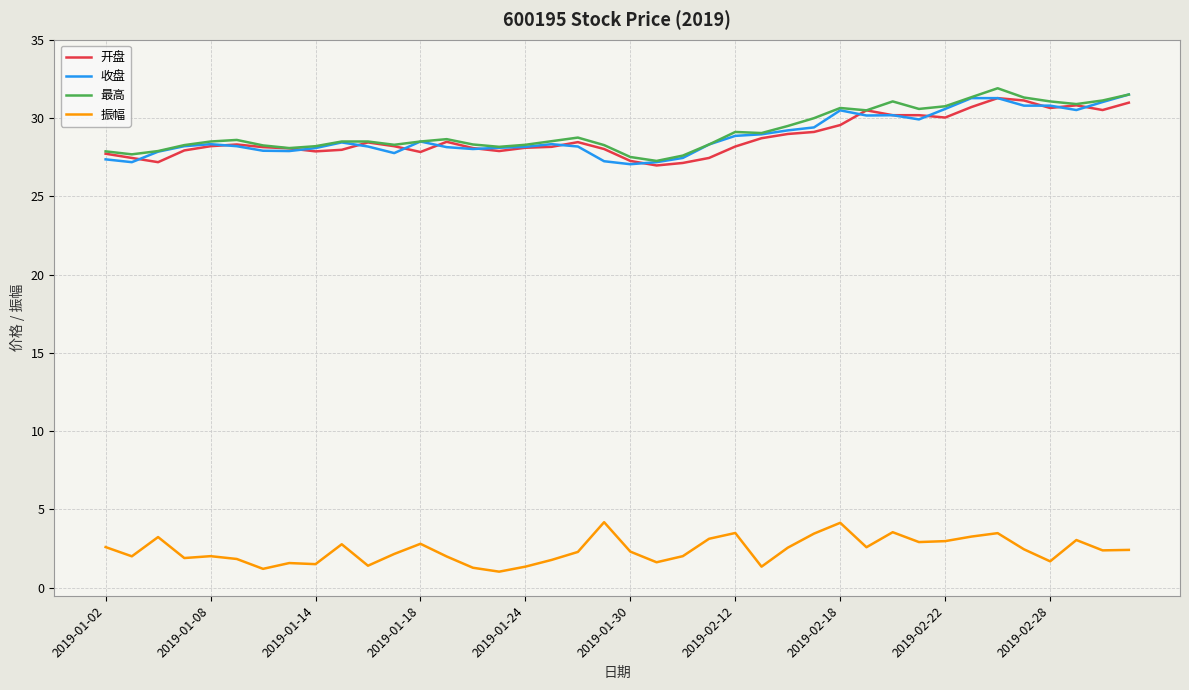

What is the average value of the 振幅 series?

2.4